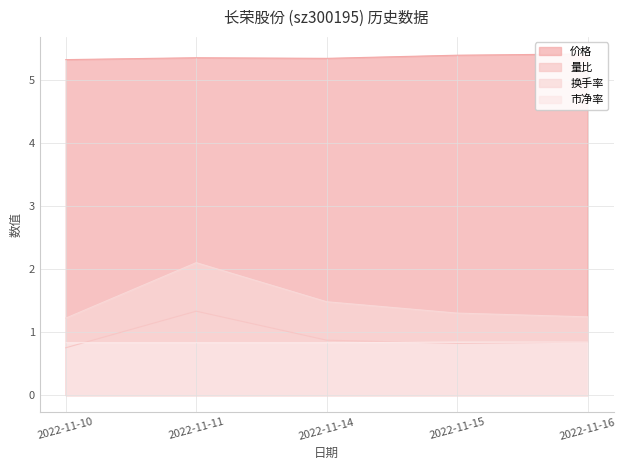

True or false: 量比 and 价格 intersect in this chart.

False